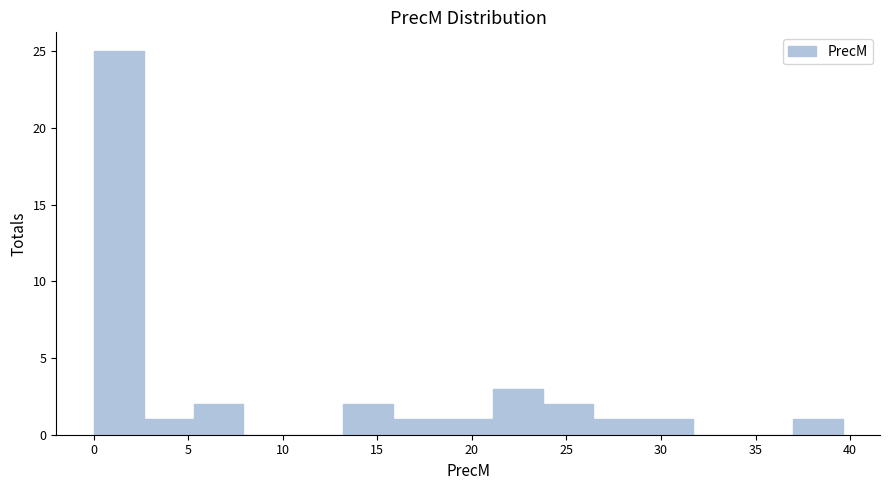

What is the height of the bar covering 21.0 to 24.0 on the x-axis? Neither the bar edges nor the heights are printed on the chart, so give them approximately, as read against the axes.

3